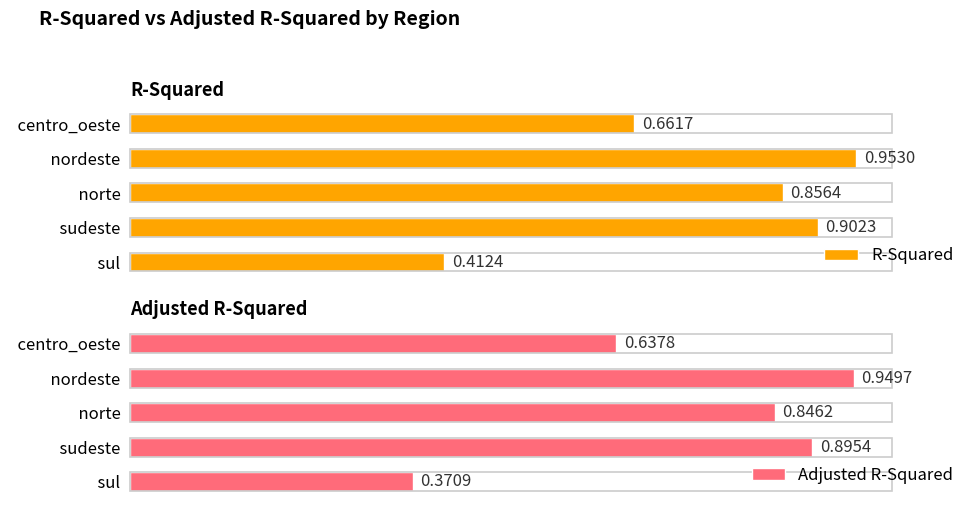

At which label is R-Squared closest to 0?

  sul